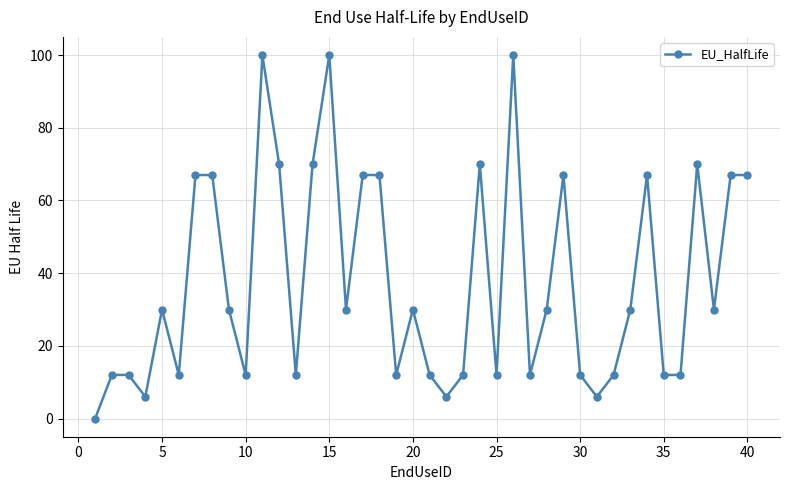

What is the maximum value shown in the chart?

100